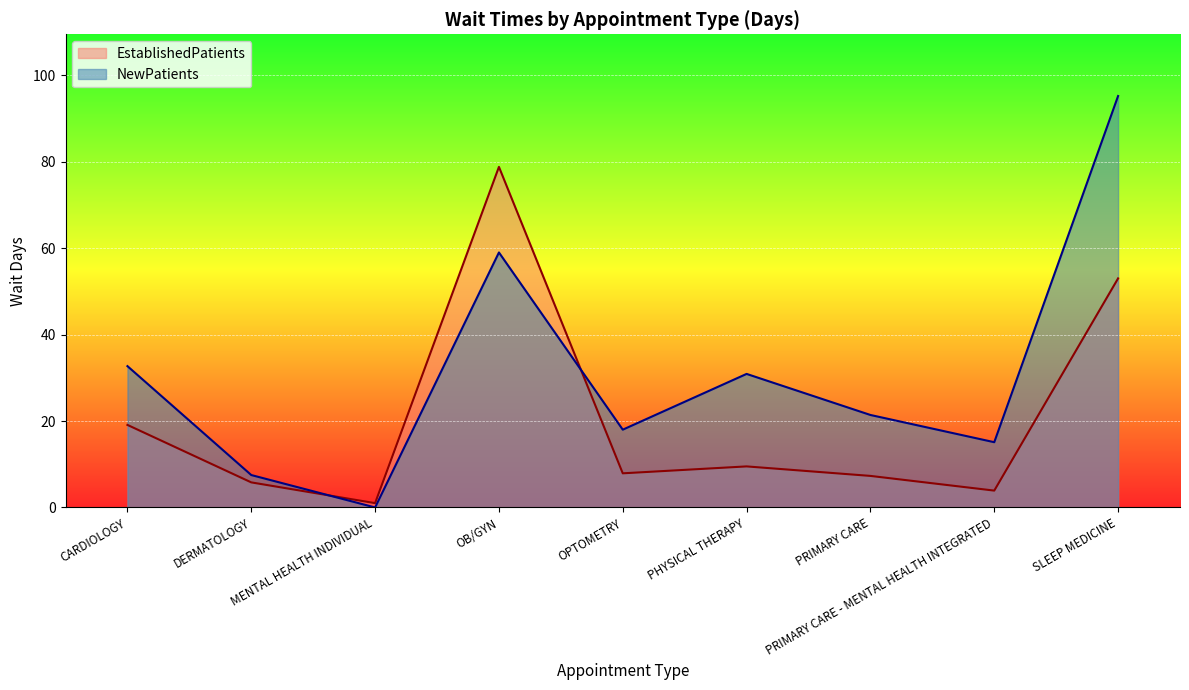

At SLEEP MEDICINE, list the series in order from smallest to largest.

EstablishedPatients, NewPatients